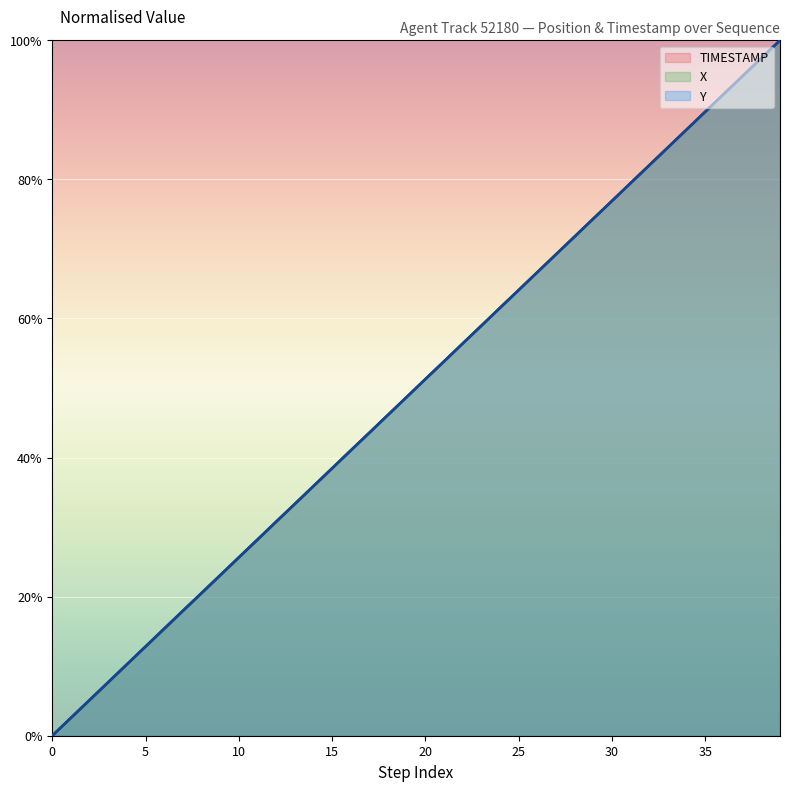

The value of X at 15 is 5.3. True or false?

False